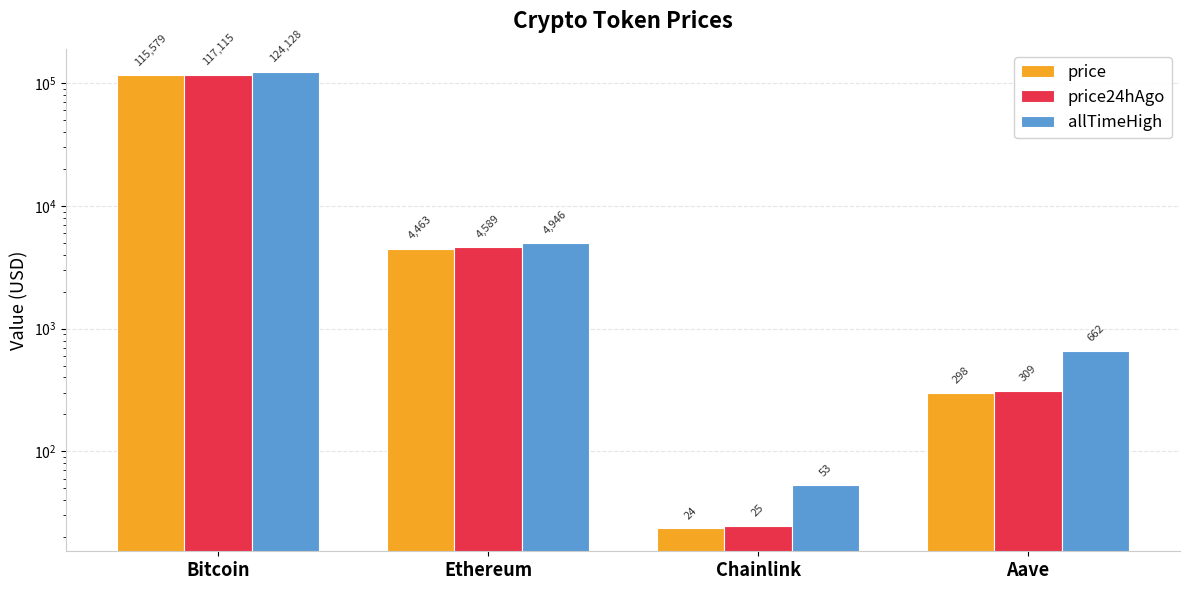

Reading left to right, list all the values displayed in this chart.

price: 115579.0	4463.1	23.5	297.8
price24hAgo: 117115.0	4589.2	24.6	309.3
allTimeHigh: 124128.0	4946.1	52.7	661.7